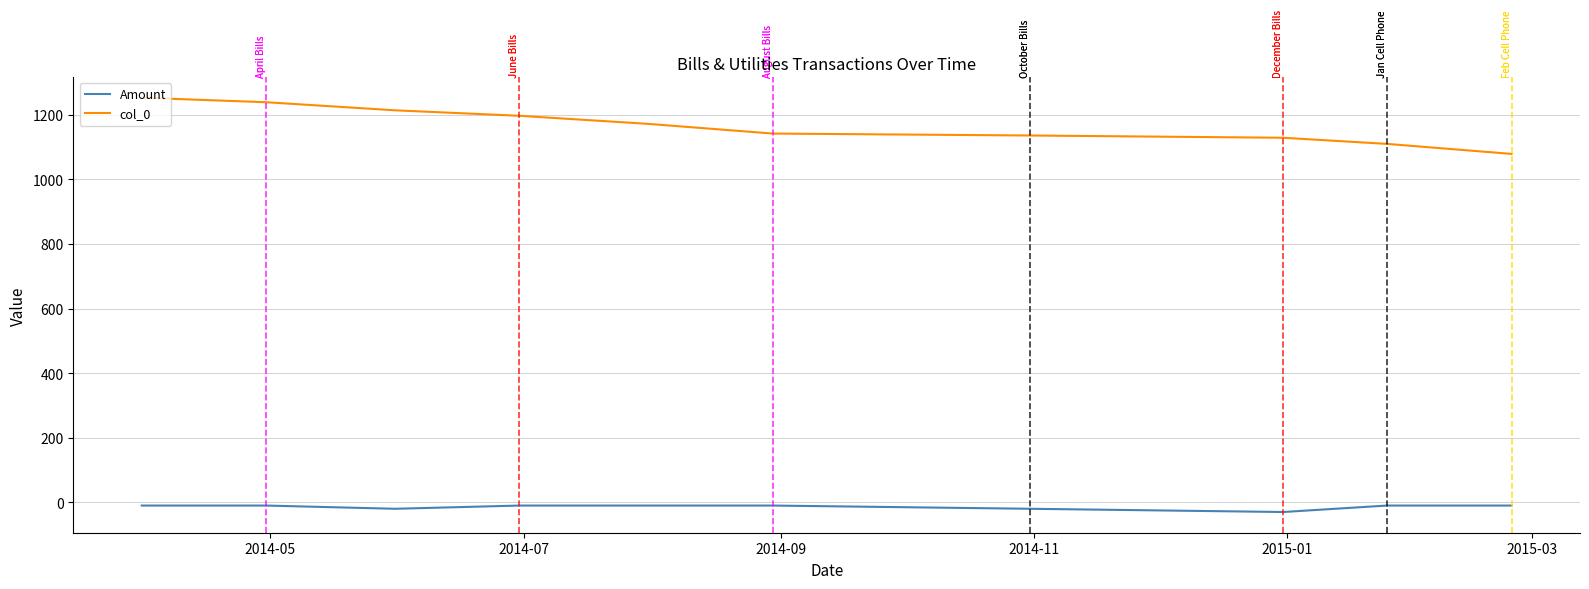

List the series in order of their overall mean, highest first.

col_0, Amount